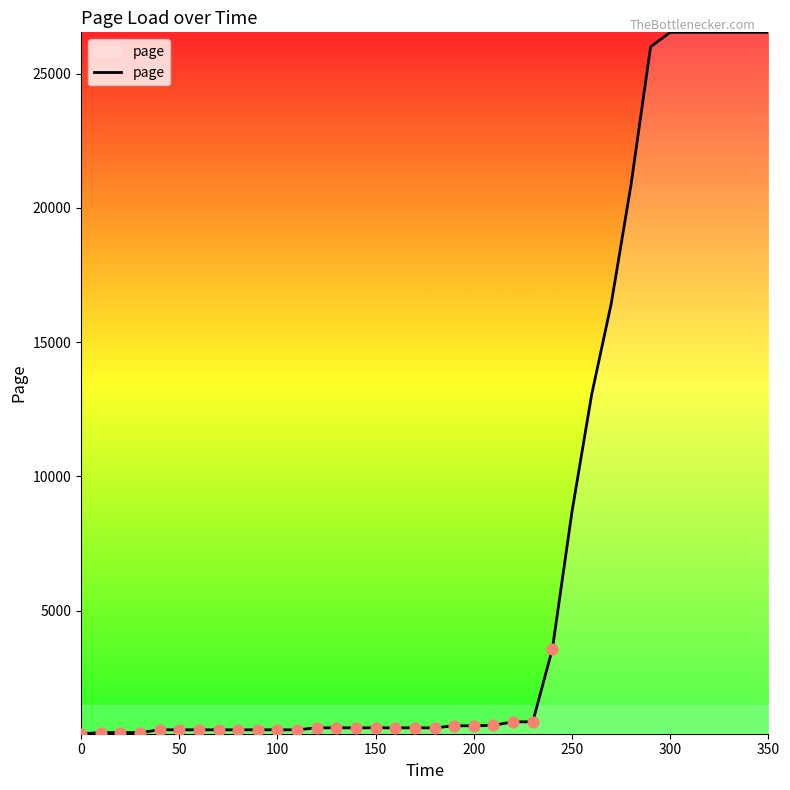

What is the maximum value shown in the chart?

26541.6